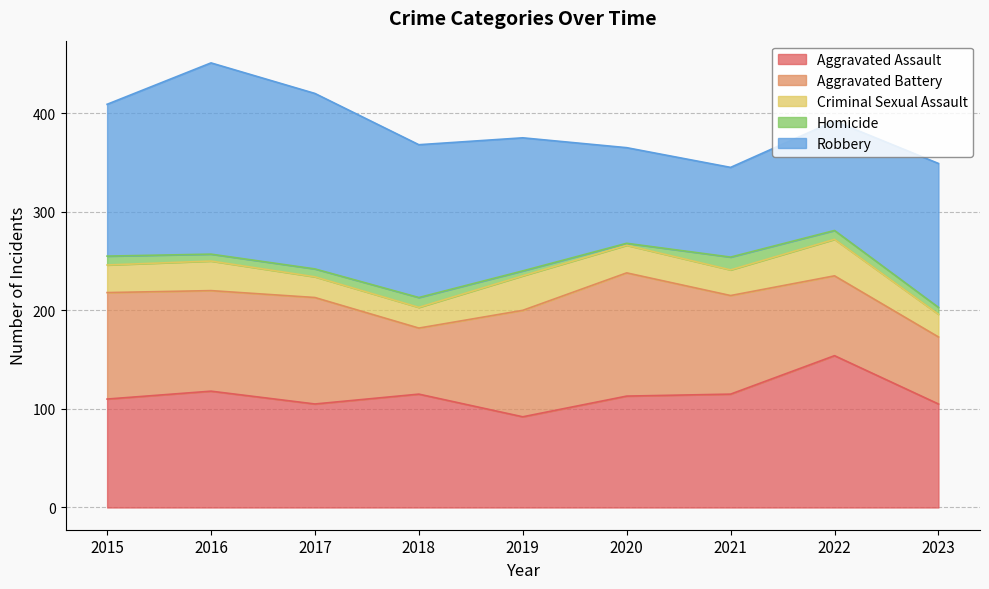

How many interior local peaks does the Criminal Sexual Assault series have?

3